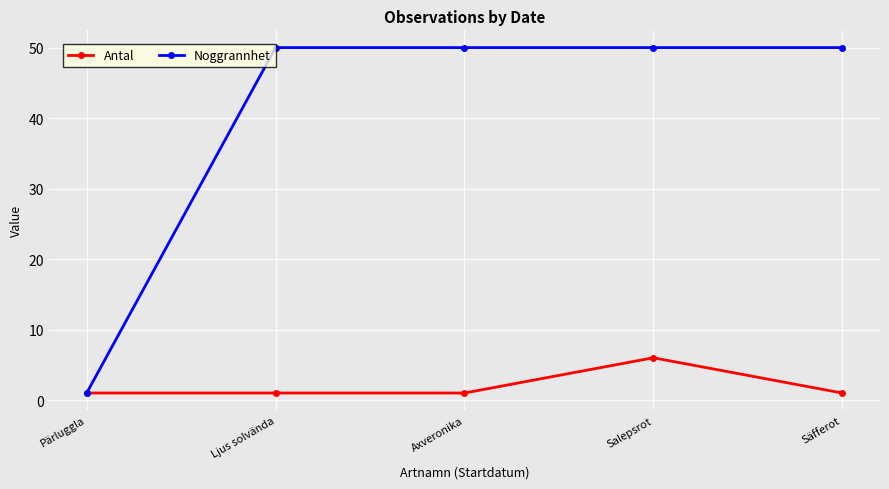

What is the sum of the Antal values at Säfferot and Axveronika?

2